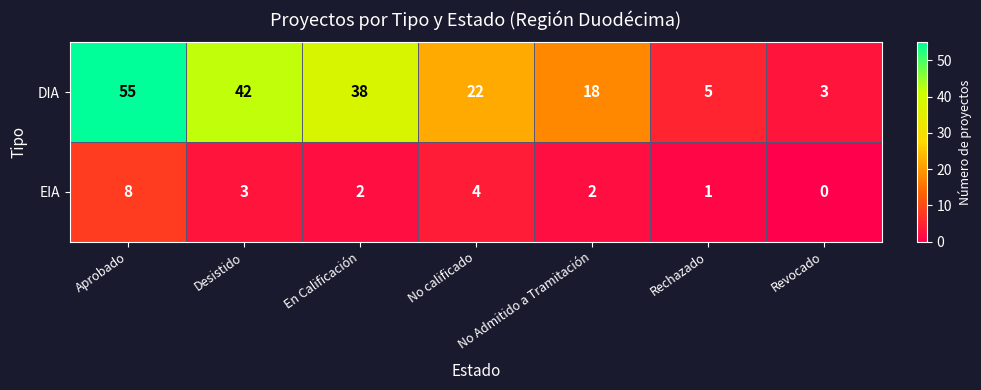

How many data points does each series have?

7